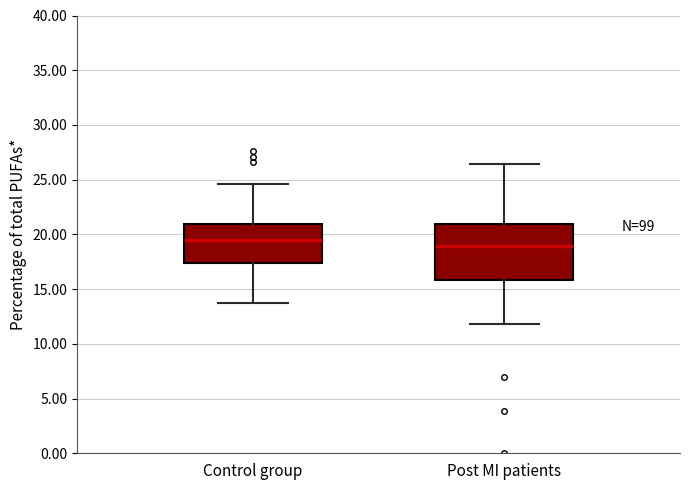

Reading left to right, transcribe this box plot: for each box, give where its median line is, the range the box spans, and where its two whiskers end, as read against the y-axis. The values are not printed on the chart, so give them approximately, as read against the axis.

Control group: median 19.5, box 17.5 to 21.0, whiskers 13.5 to 24.5
Post MI patients: median 19.0, box 16.0 to 21.0, whiskers 12.0 to 26.5